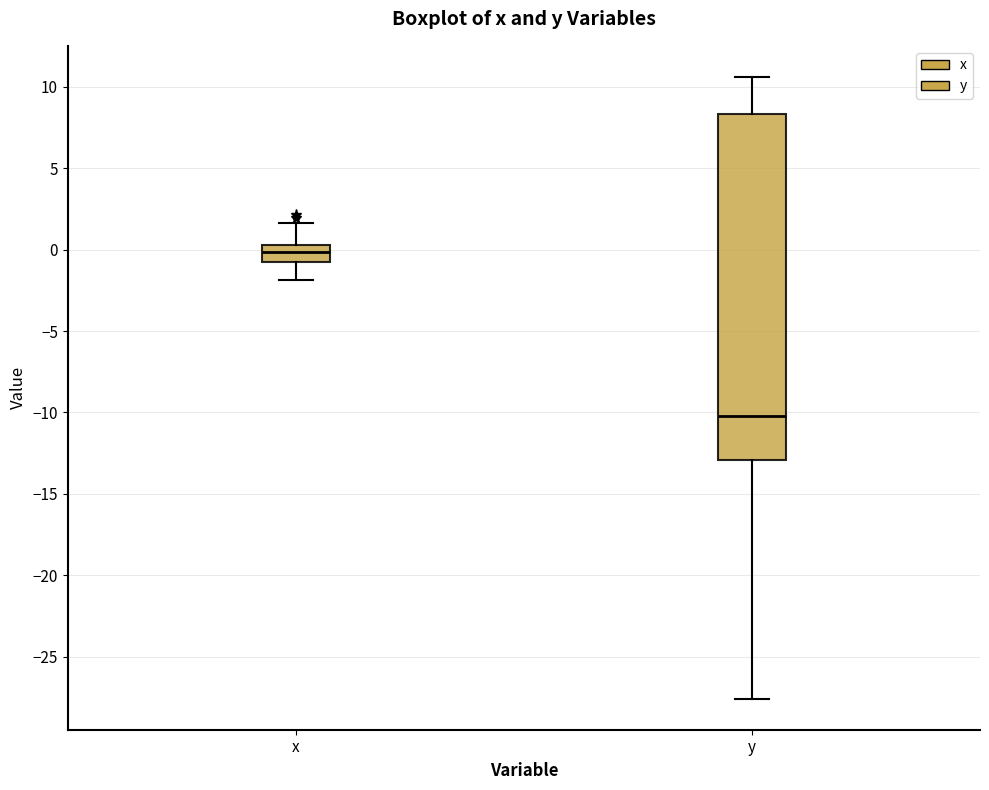

Which box's median line is the lowest?

y